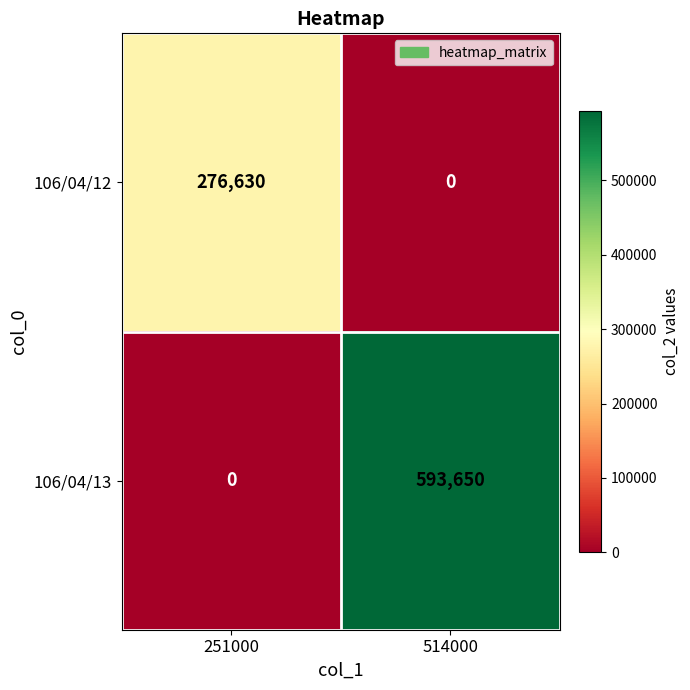

Is it true that 106/04/12 equals 0 at 514000?

True